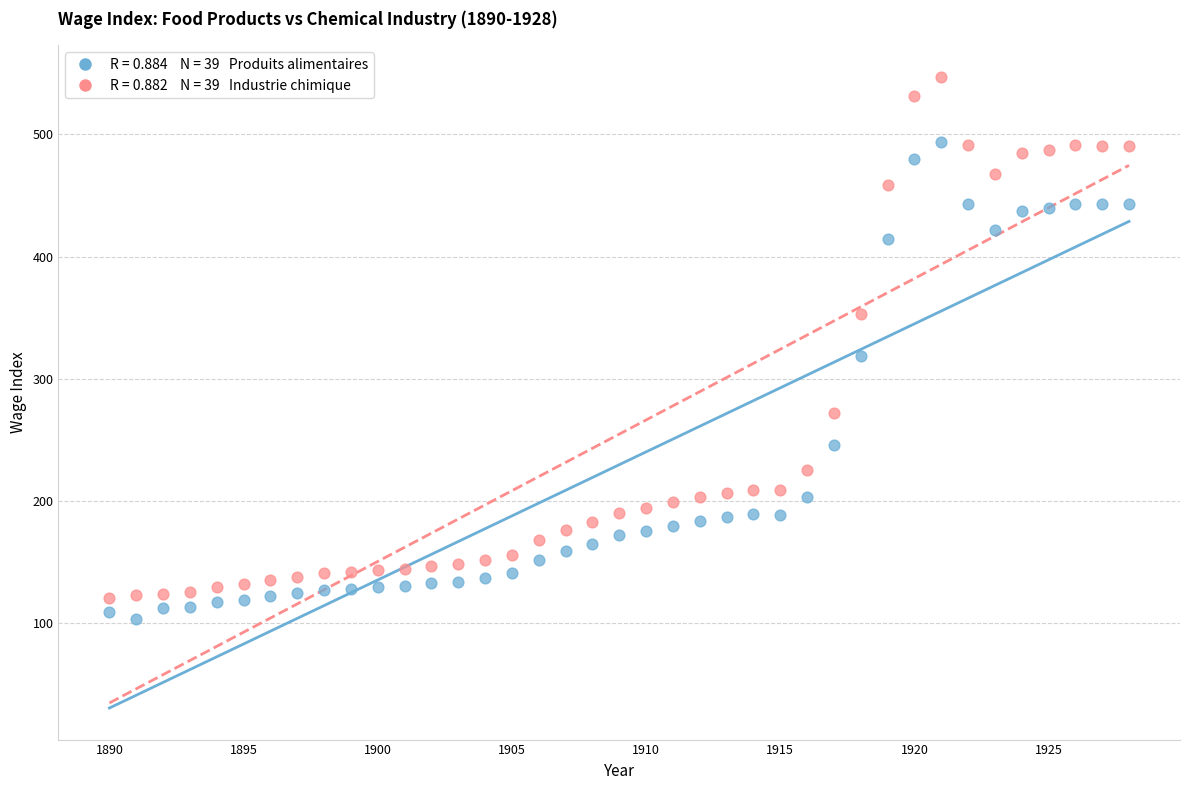

Across all data points, what is the range of X values (max minus min)?

38.0